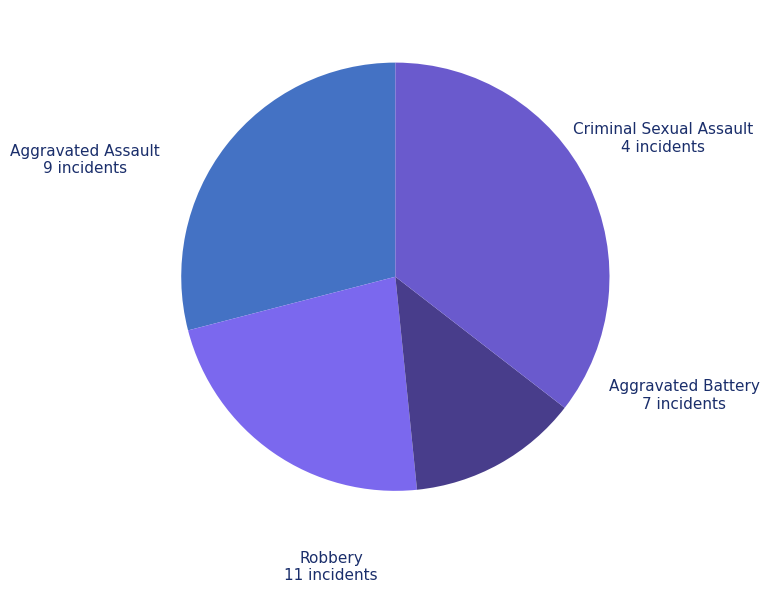

How many slices are in this pie chart?

4